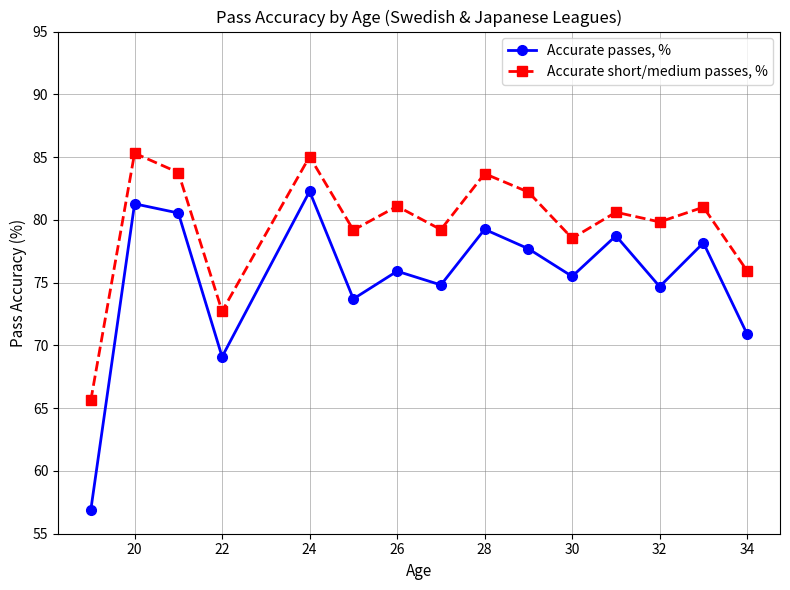

True or false: Accurate short/medium passes, % and Accurate passes, % intersect in this chart.

False